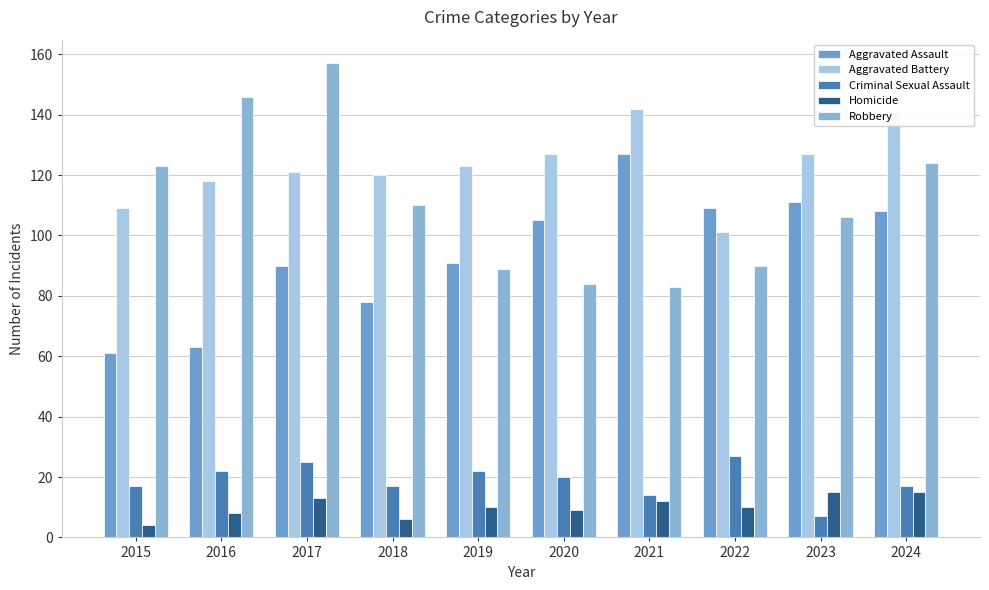

What is the value of the Aggravated Battery bar at the 1st from the left?

109